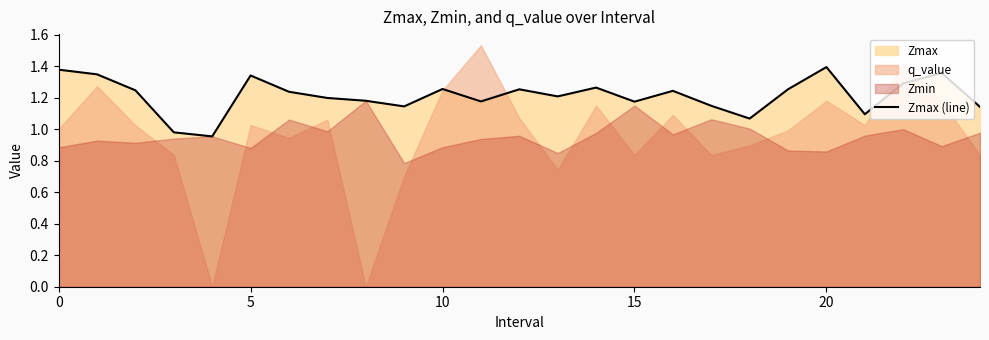

The value of Zmax (line) at 0 is 0.6. True or false?

False